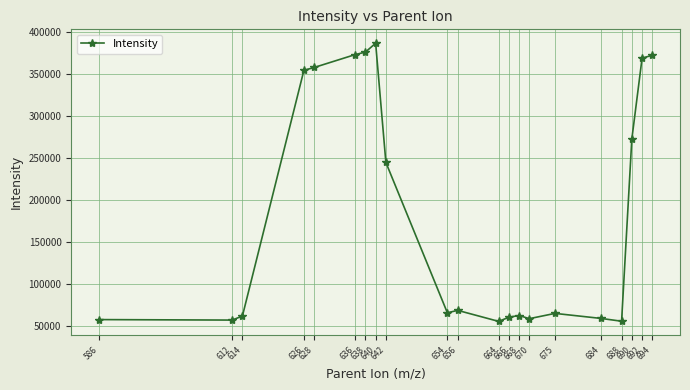

What is the smallest value displayed?

55665.4